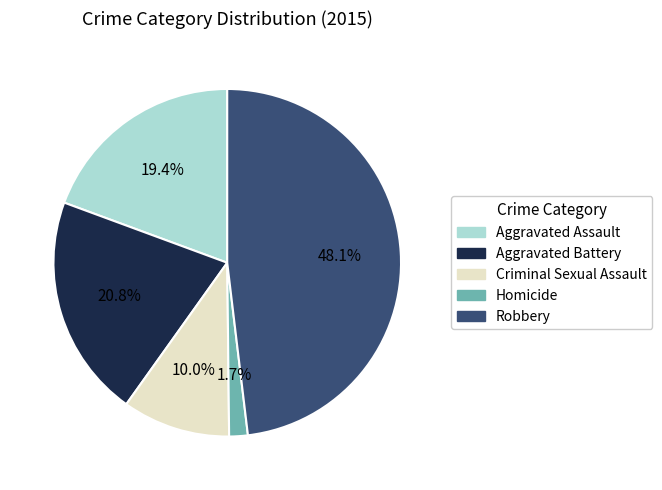

The Criminal Sexual Assault slice represents 10% of the pie. True or false?

True